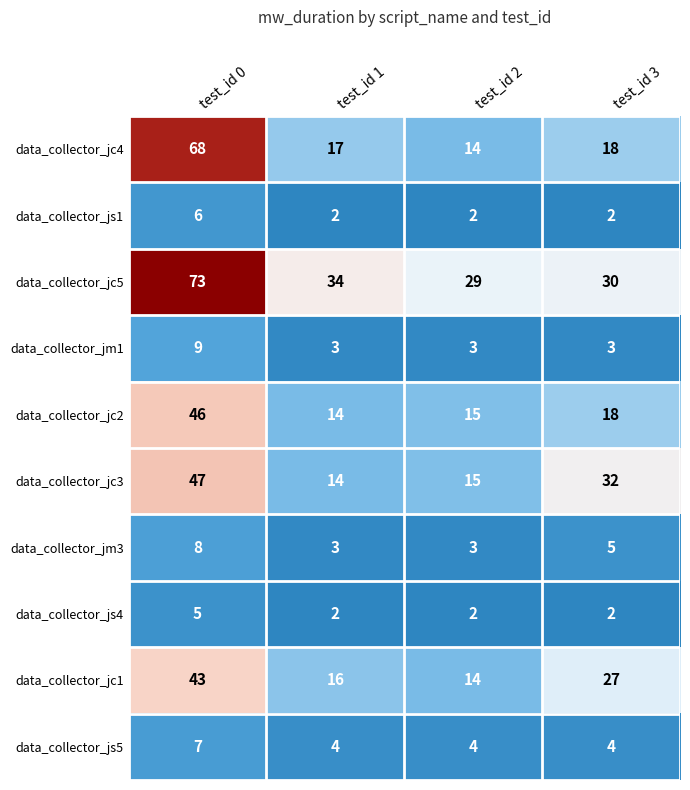

What is the average value of the data_collector_jc2 series?

23